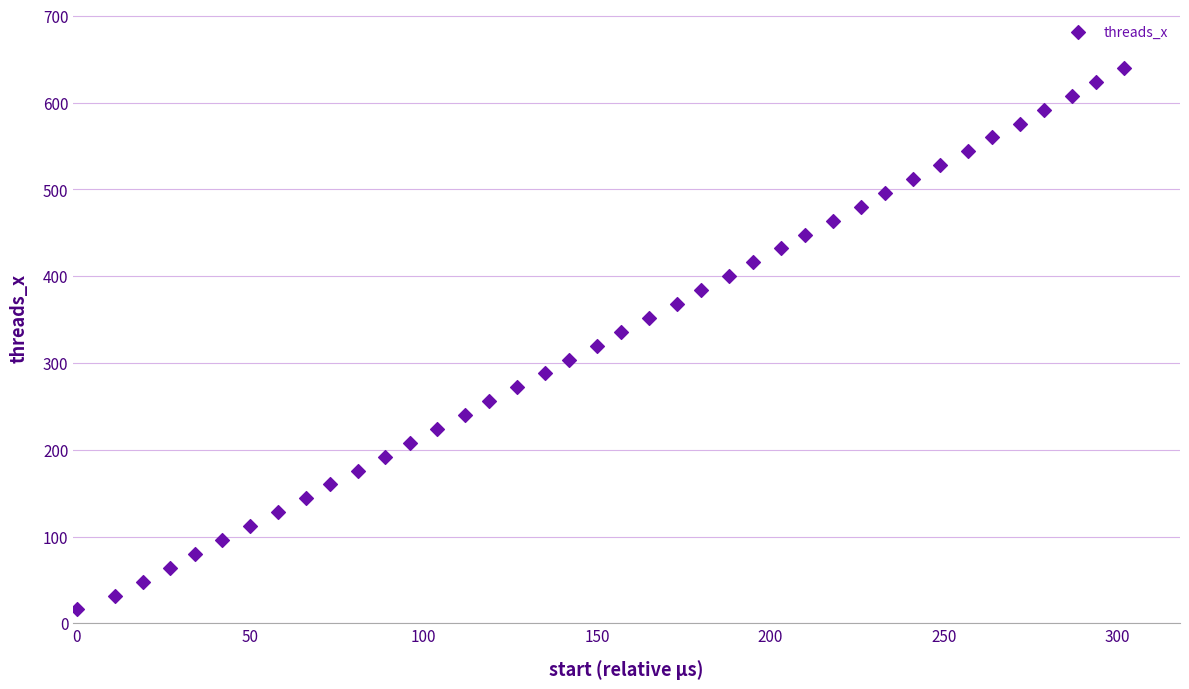

What is the range of X values (max minus min)?

302